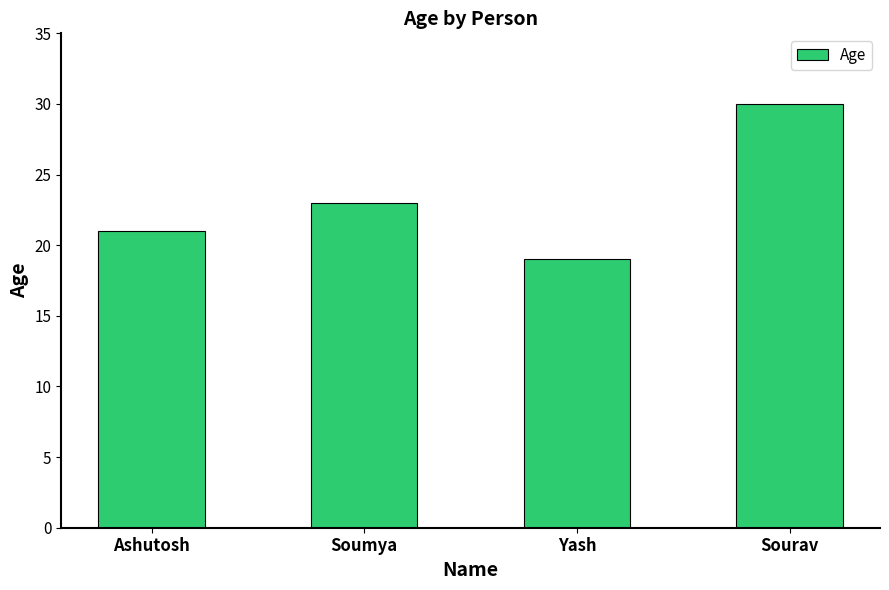

Reading right to left, extract all data points from this chart.

30	19	23	21